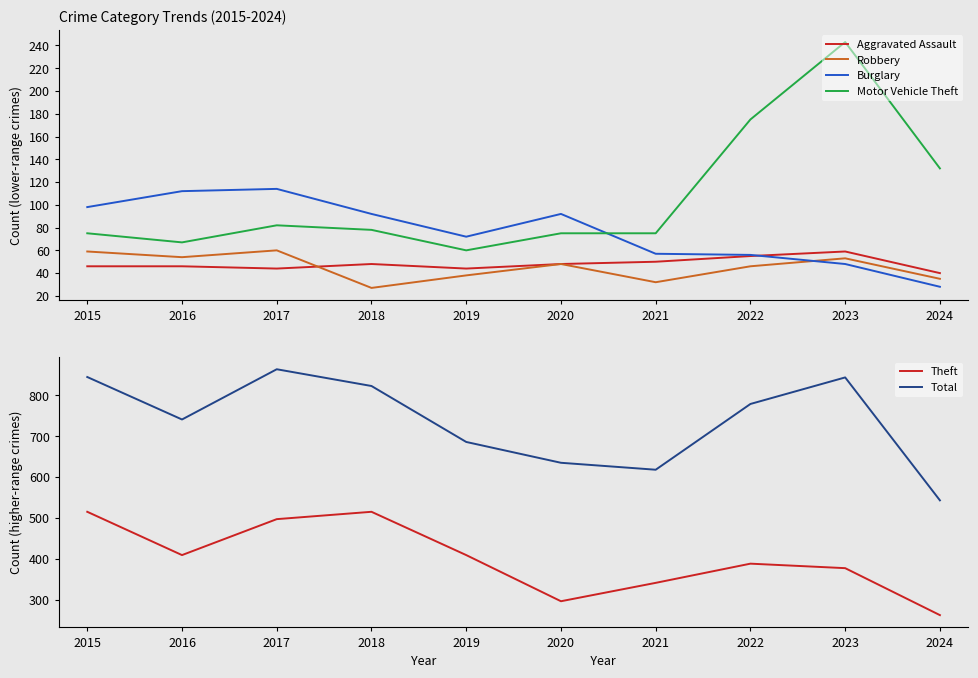

Does the chart display data point markers on the line(s)?

No